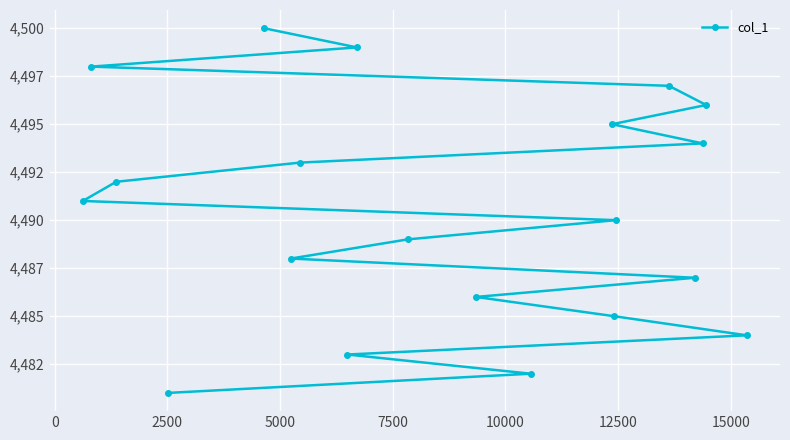

What is the maximum value shown in the chart?

4500